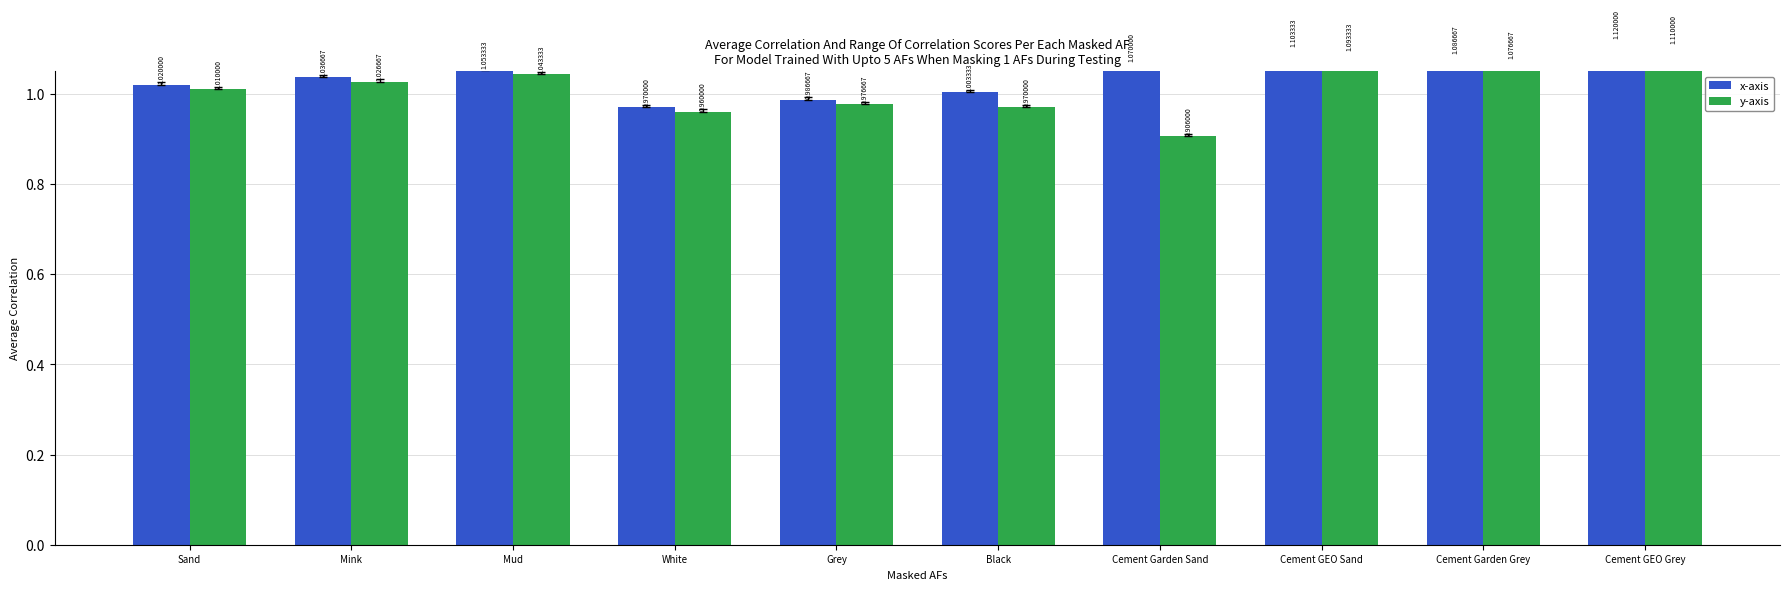

How many series are shown in this chart?

2